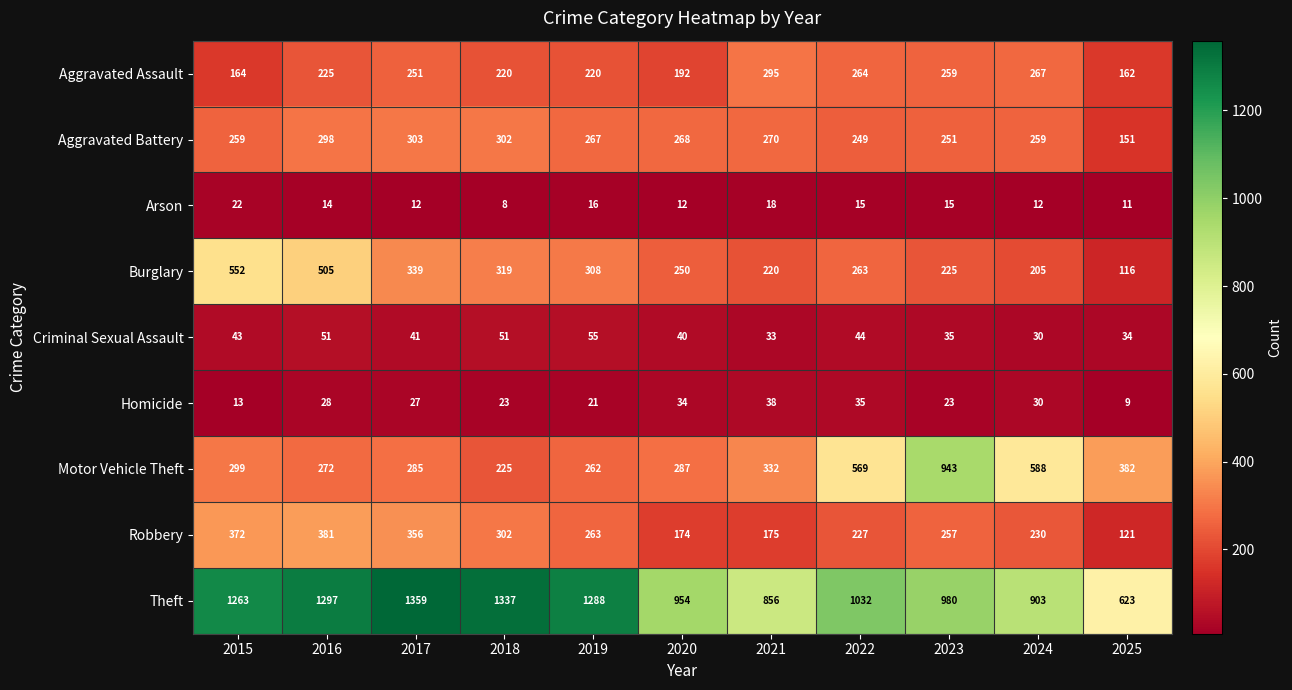

List the labels in order of Theft value, smallest first.

2025, 2021, 2024, 2020, 2023, 2022, 2015, 2019, 2016, 2018, 2017